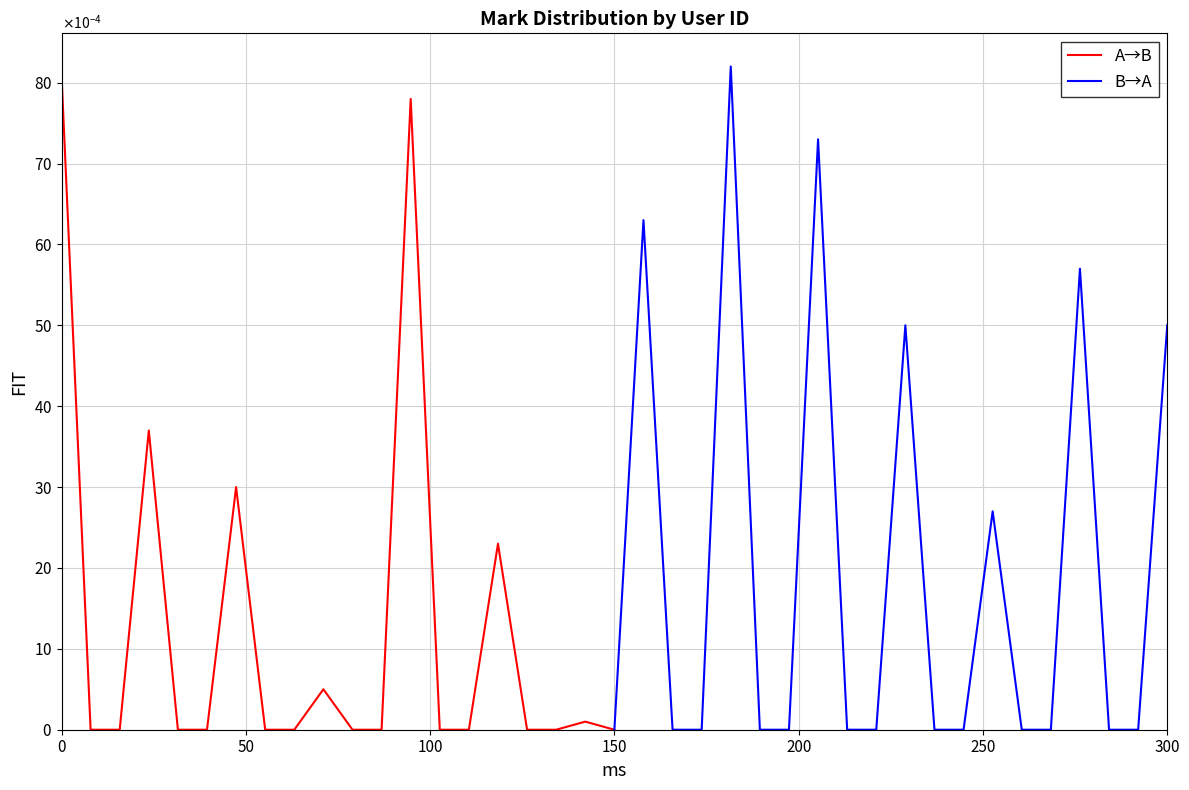

Which series changed the most between 50 and 250?

B→A